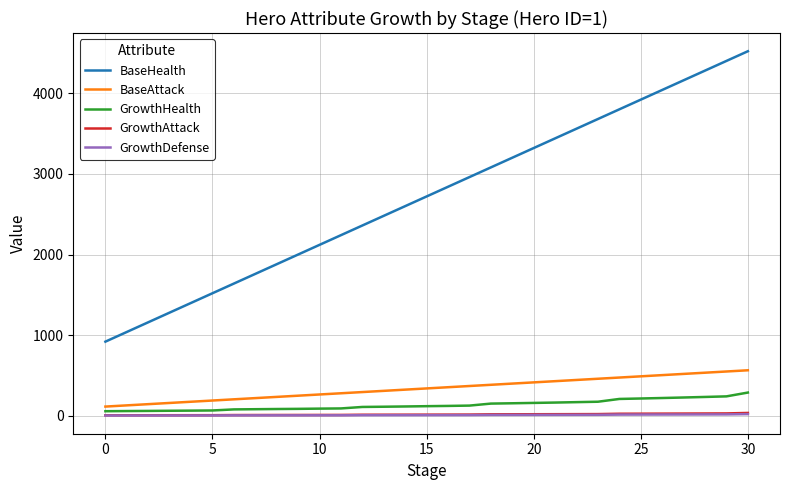

Which series has the largest range (max minus min)?

BaseHealth